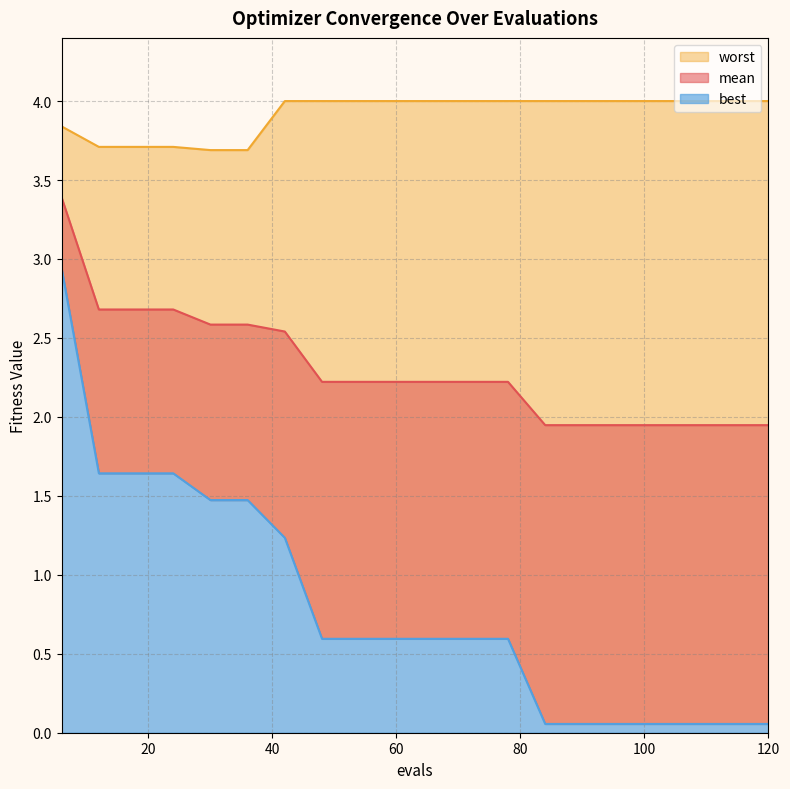

Reading right to left, extract all data points from this chart.

mean: 1.9	1.9	1.9	1.9	1.9	1.9	1.9	2.2	2.2	2.2	2.2	2.2	2.2	2.5	2.6	2.6	2.7	2.7	2.7	3.4
best: 0.1	0.1	0.1	0.1	0.1	0.1	0.1	0.6	0.6	0.6	0.6	0.6	0.6	1.2	1.5	1.5	1.6	1.6	1.6	2.9
worst: 4.0	4.0	4.0	4.0	4.0	4.0	4.0	4.0	4.0	4.0	4.0	4.0	4.0	4.0	3.7	3.7	3.7	3.7	3.7	3.8